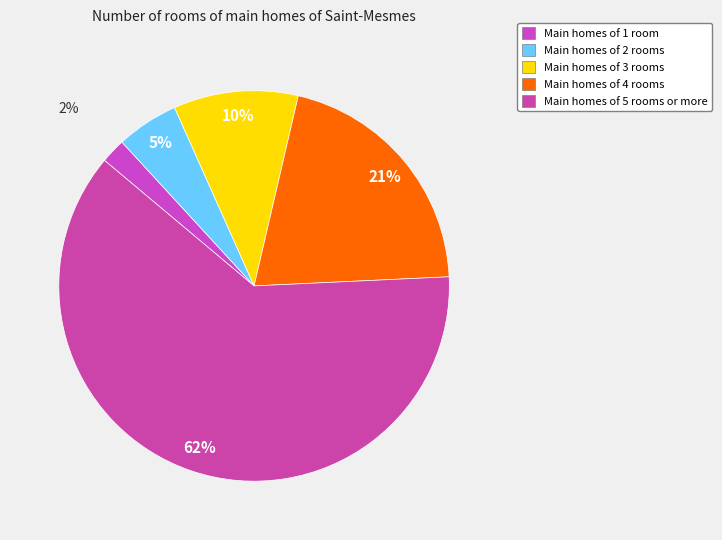

How many segments does this pie chart have?

5